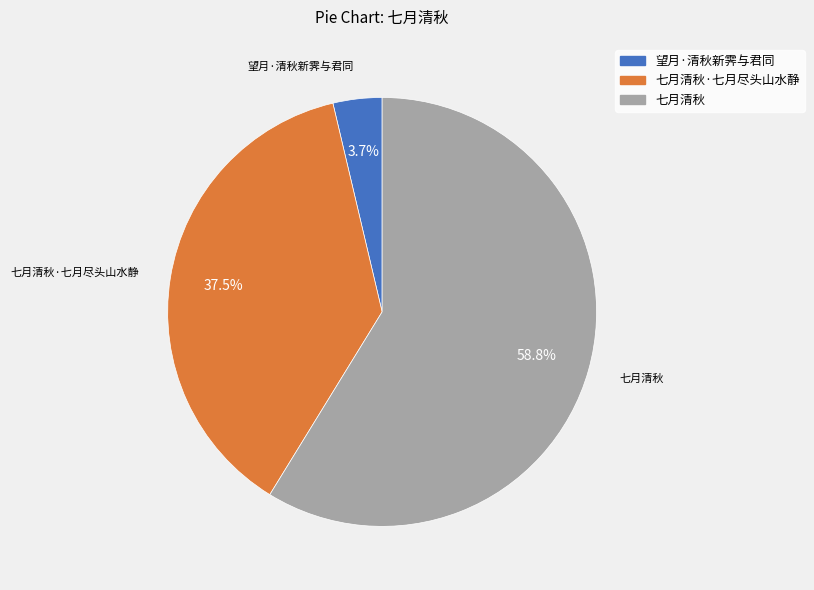

Which category has the smallest portion of the pie?

望月·清秋新霁与君同